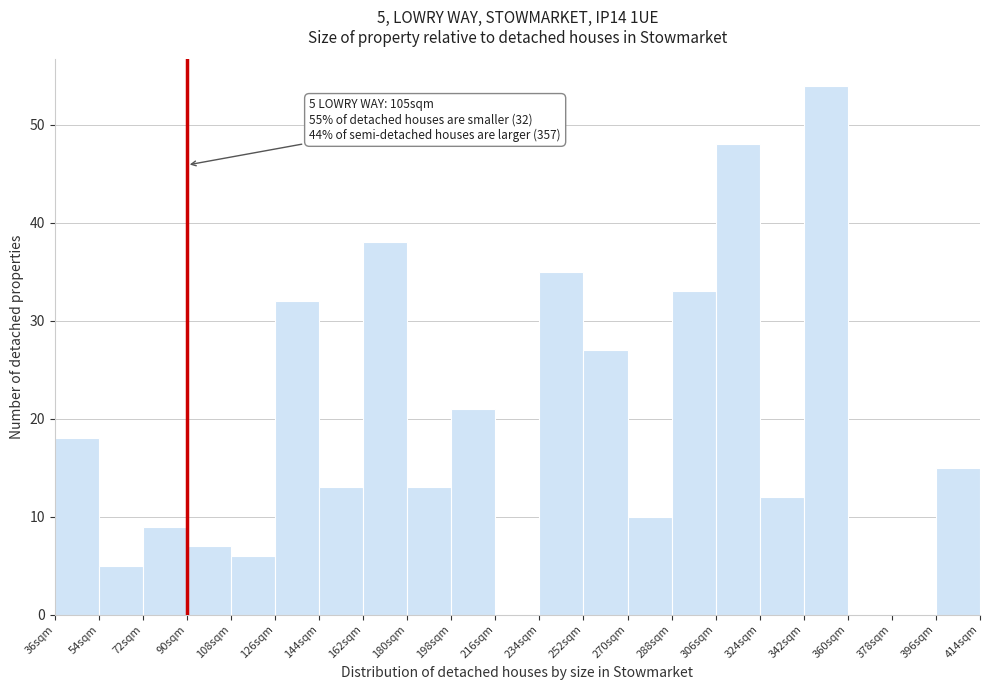

Which range on the x-axis has the tallest bar?

342 to 360